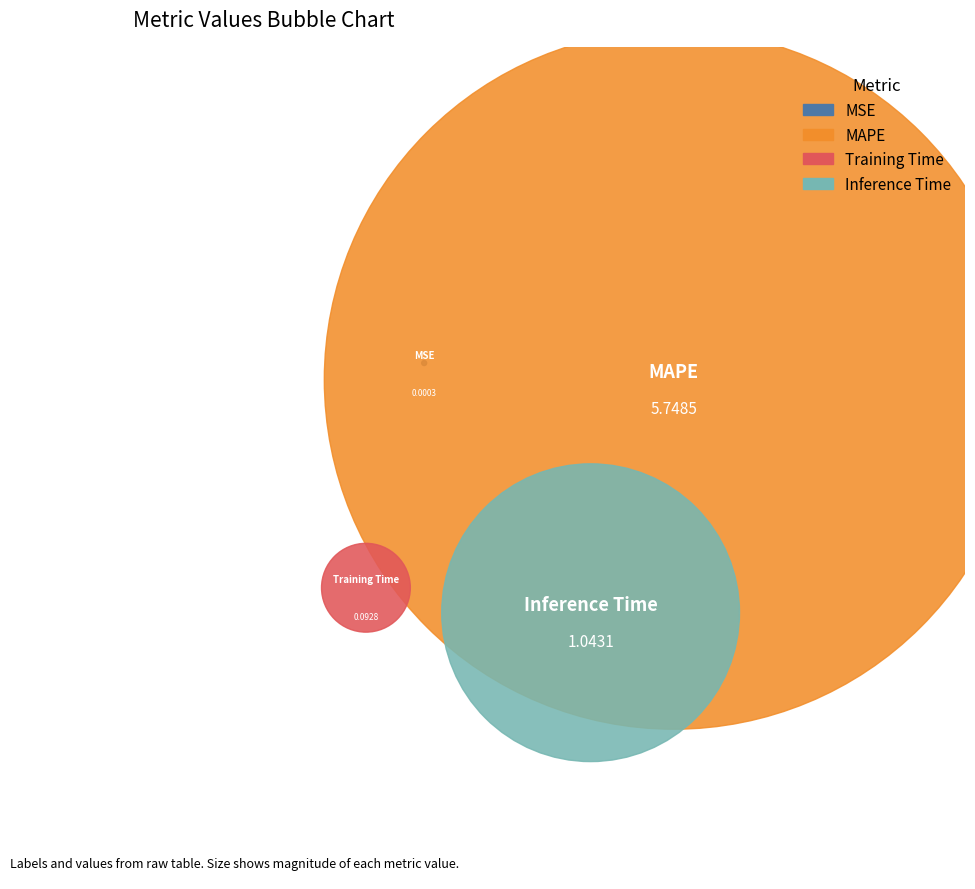

Which category has the smallest portion of the pie?

MSE